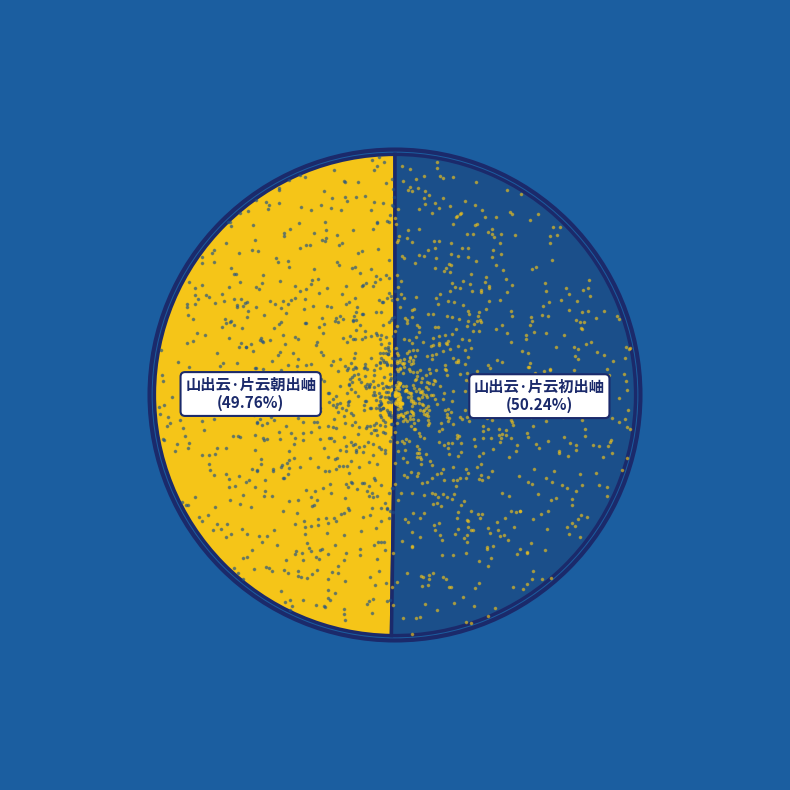

Count the number of slices in the pie.

2